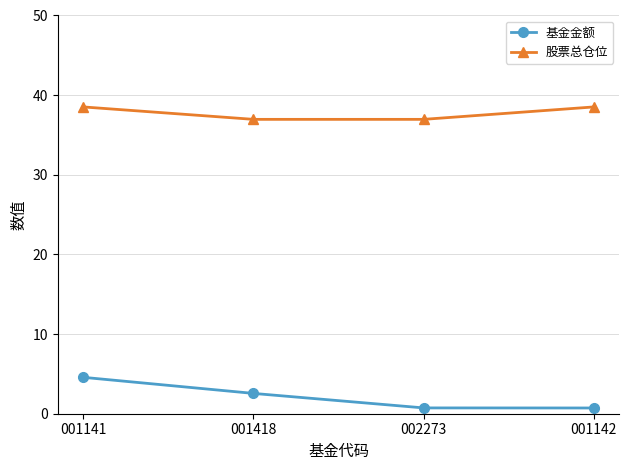

What is the smallest value displayed?

0.7